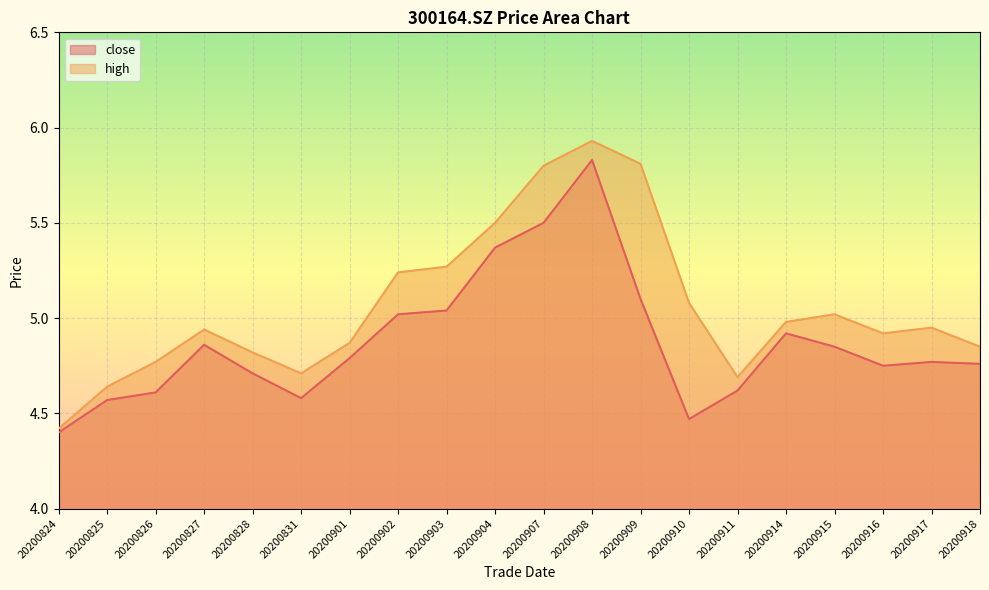

The value of high at 20200826 is 4.8. True or false?

True